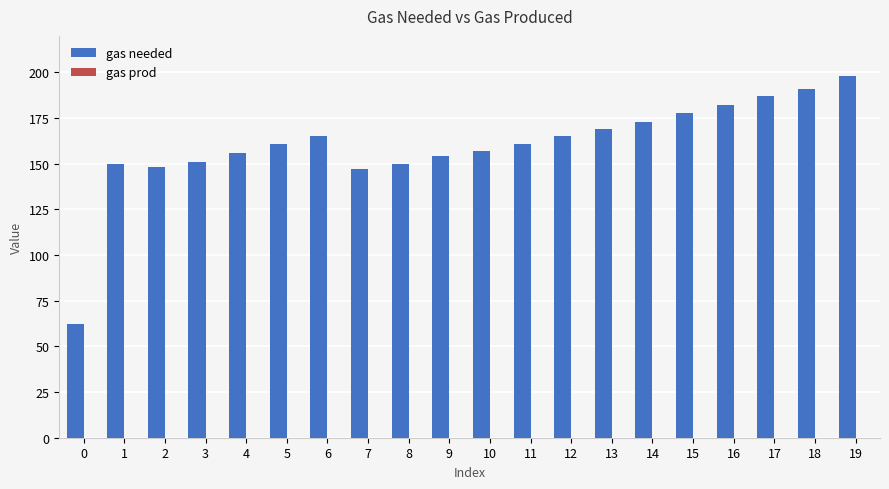

Which label corresponds to the largest value in the chart?

19